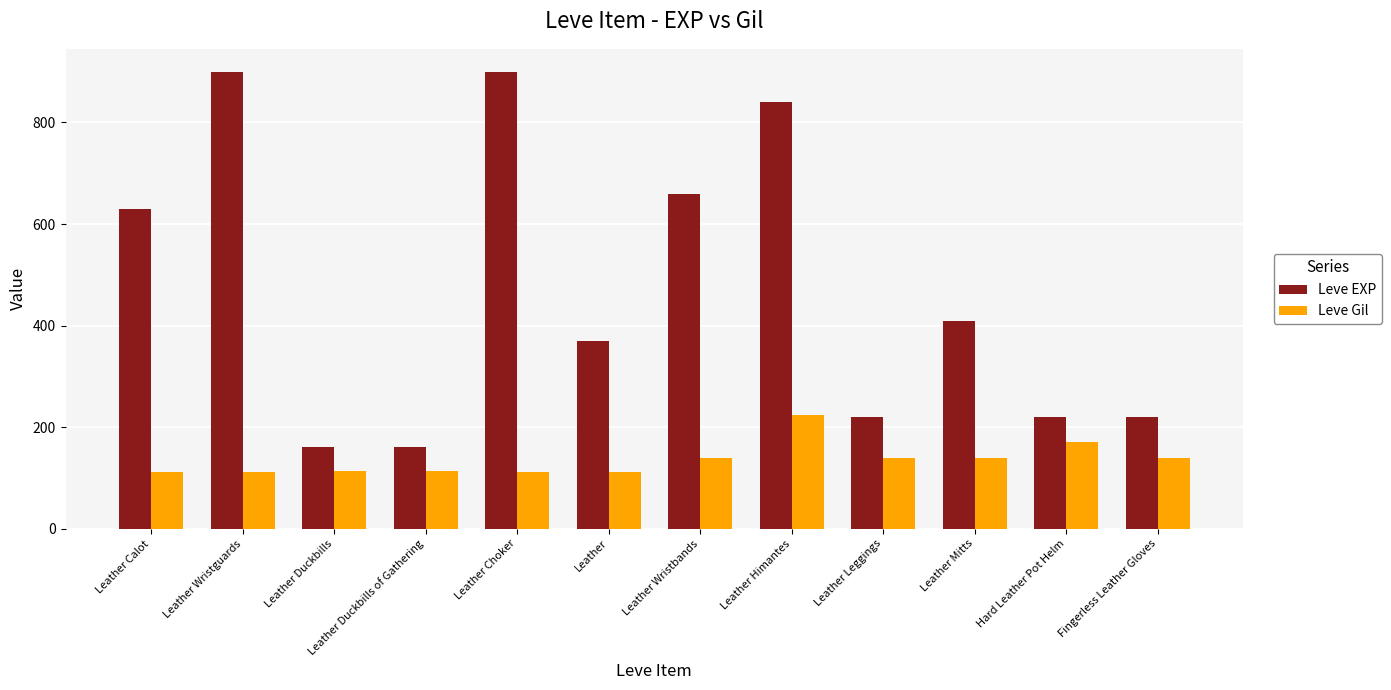

The value of Leve EXP at Fingerless Leather Gloves is 220. True or false?

True